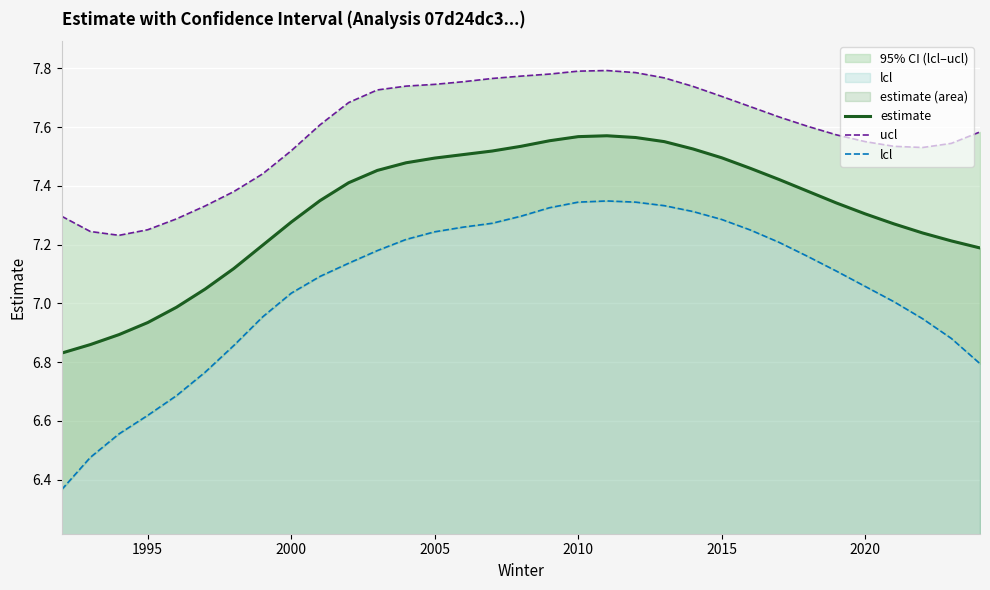

What is the difference between the maximum and second lowest values in the lcl series?

0.9